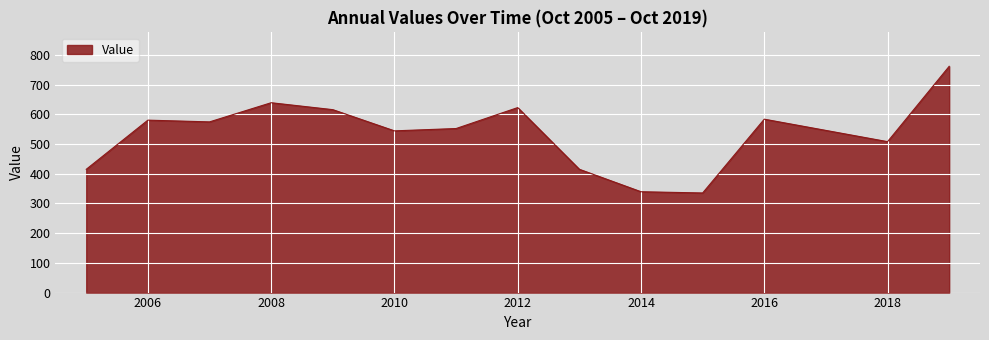

What is the difference between the maximum and minimum values?

426.5